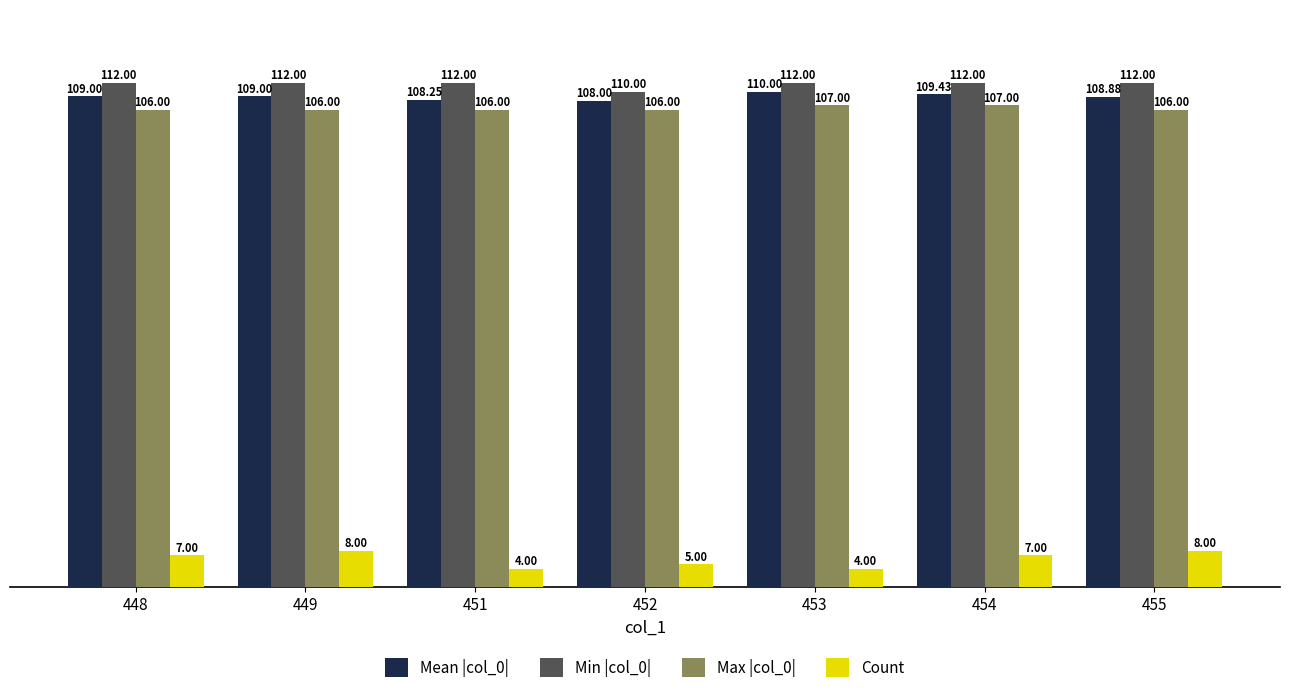

What is the difference between the highest and lowest values at 452?

105.0